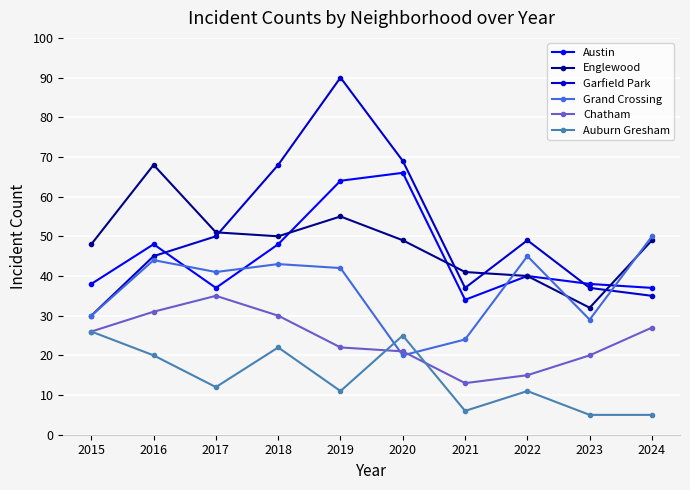

What is the minimum value shown in the chart?

5